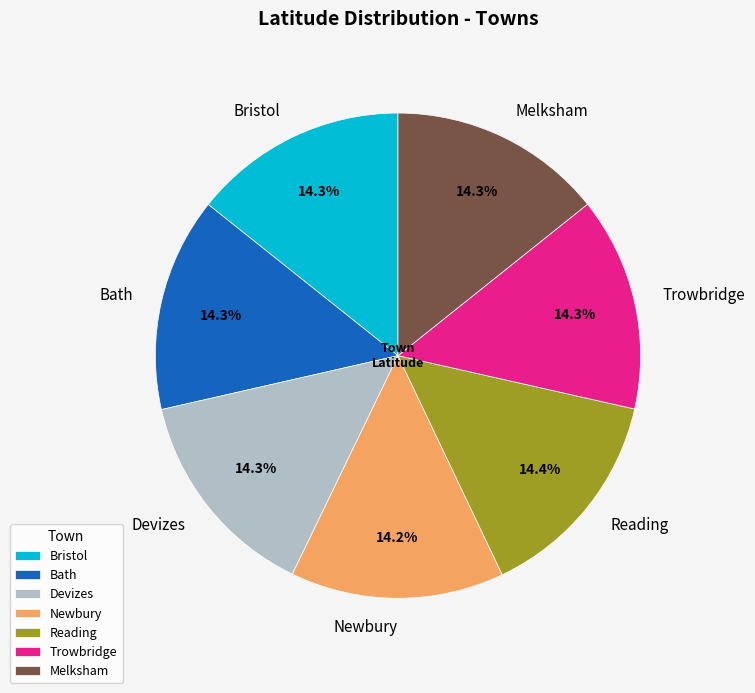

To the nearest percent, what percentage of the pie is Devizes?

14%